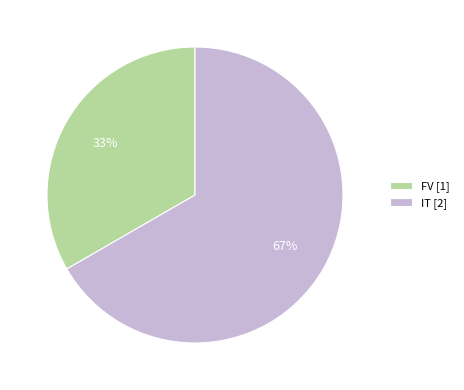

To the nearest percent, what is the combined percentage of FV [1] and IT [2]?

100%